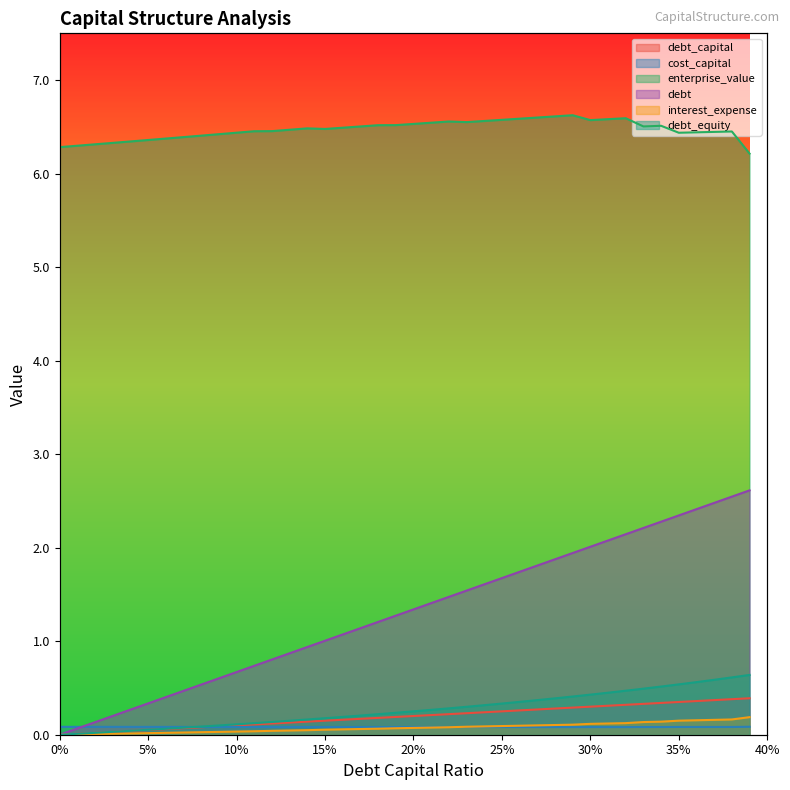

Which series has the largest total across all categories?

enterprise_value